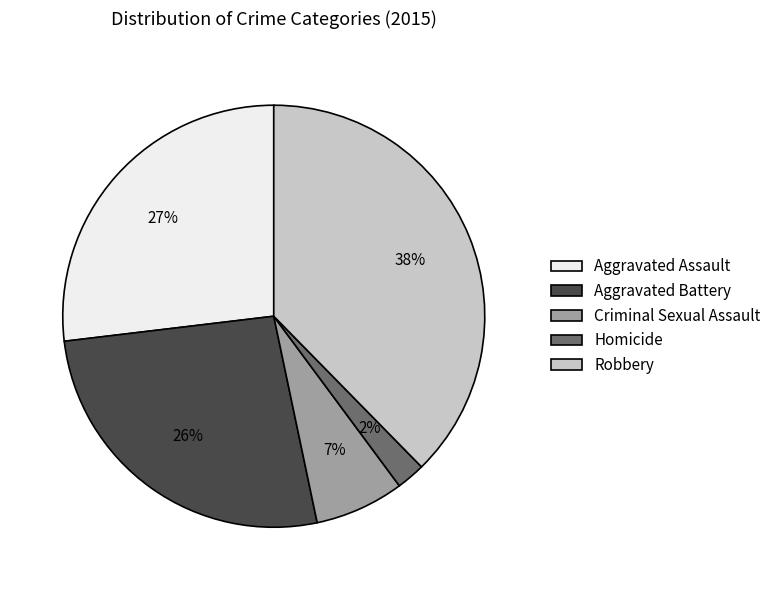

To the nearest percent, what is the average slice percentage?

20%